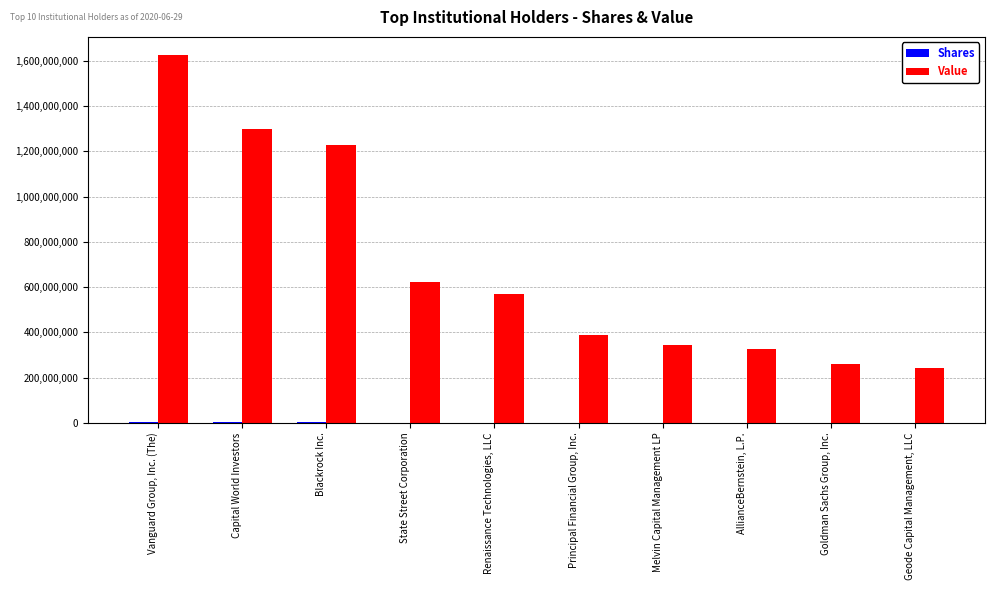

How many groups of bars are there?

10